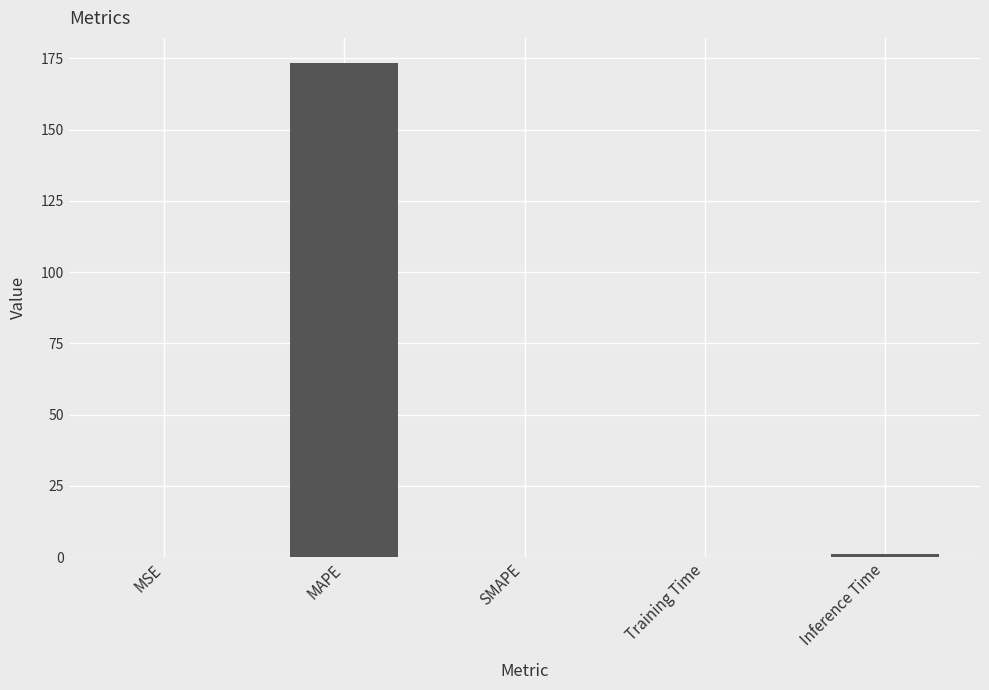

True or false: the data shows 173.5 at MAPE.

True